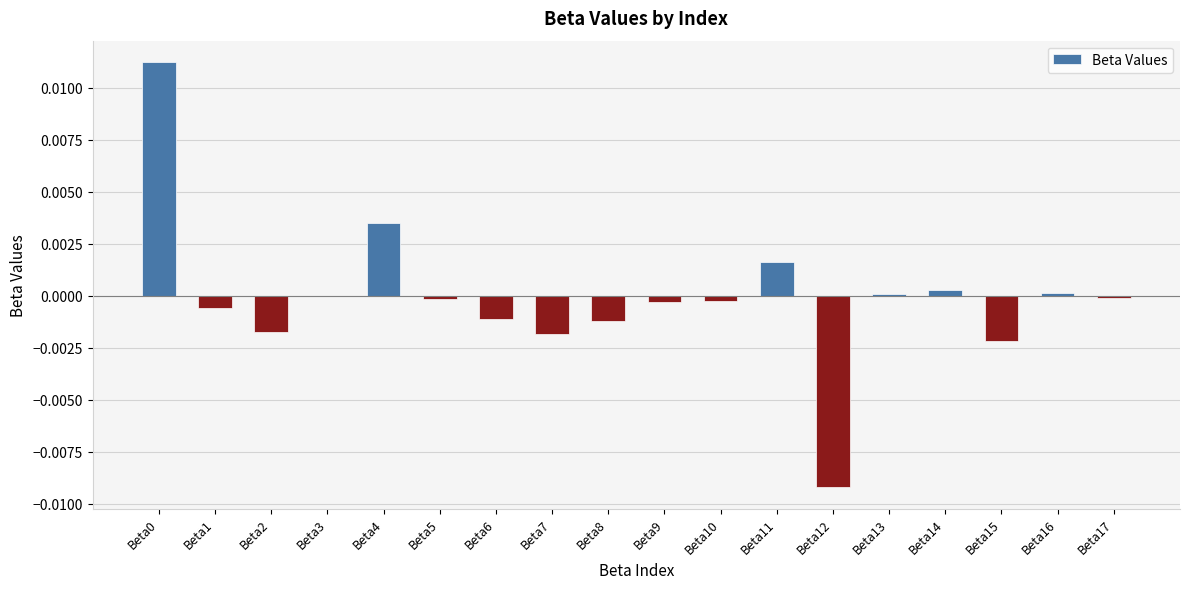

Is it true that the value at Beta9 is -0.0?

True